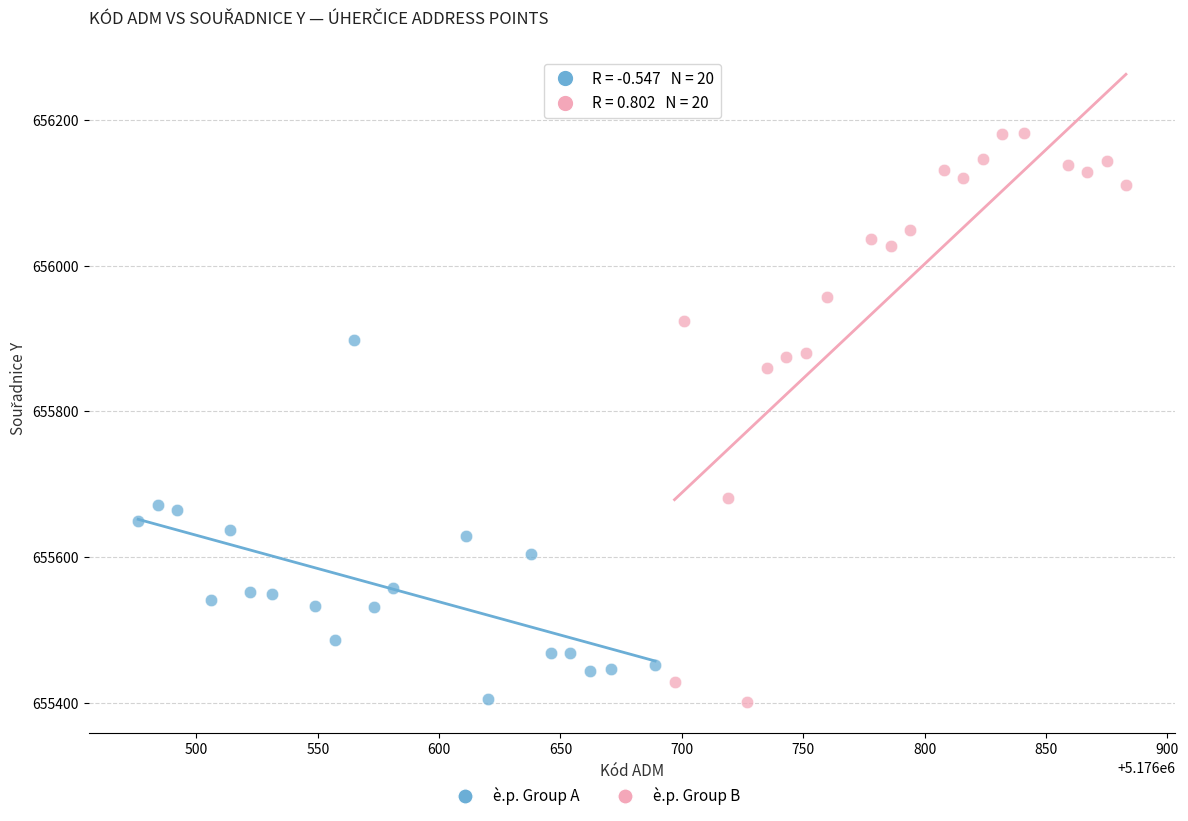

Which series has the widest spread of Y values?

è.p. Group B